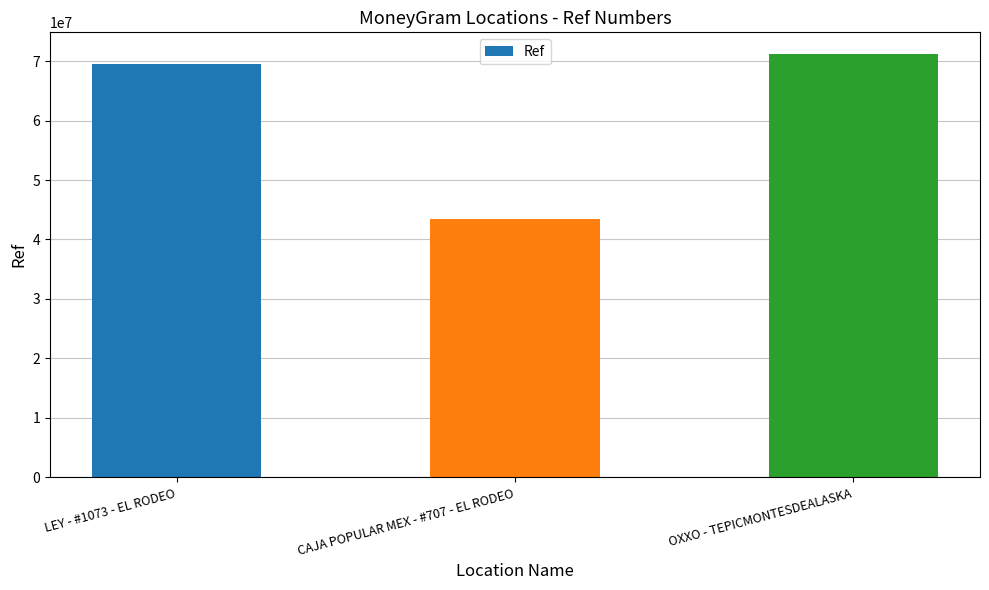

Reading left to right, list all the values displayed in this chart.

69455544	43521708	71268635